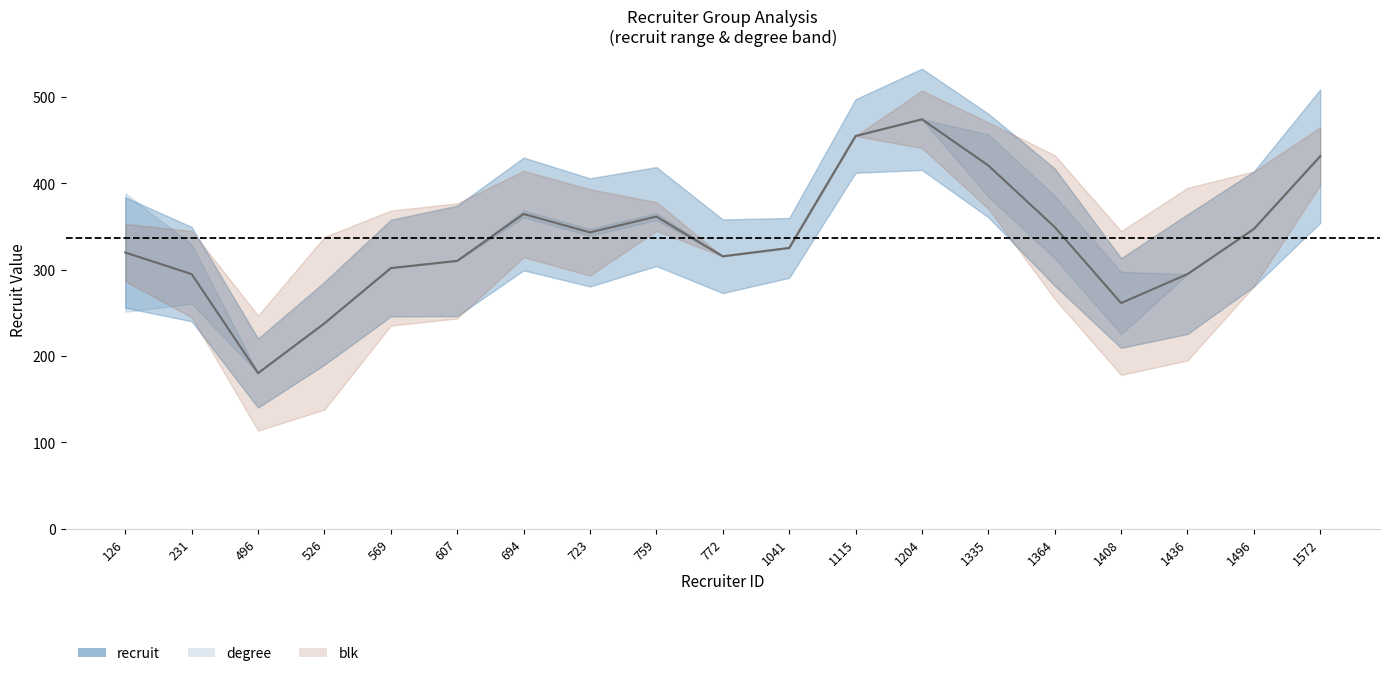

How many values are below 325?

9